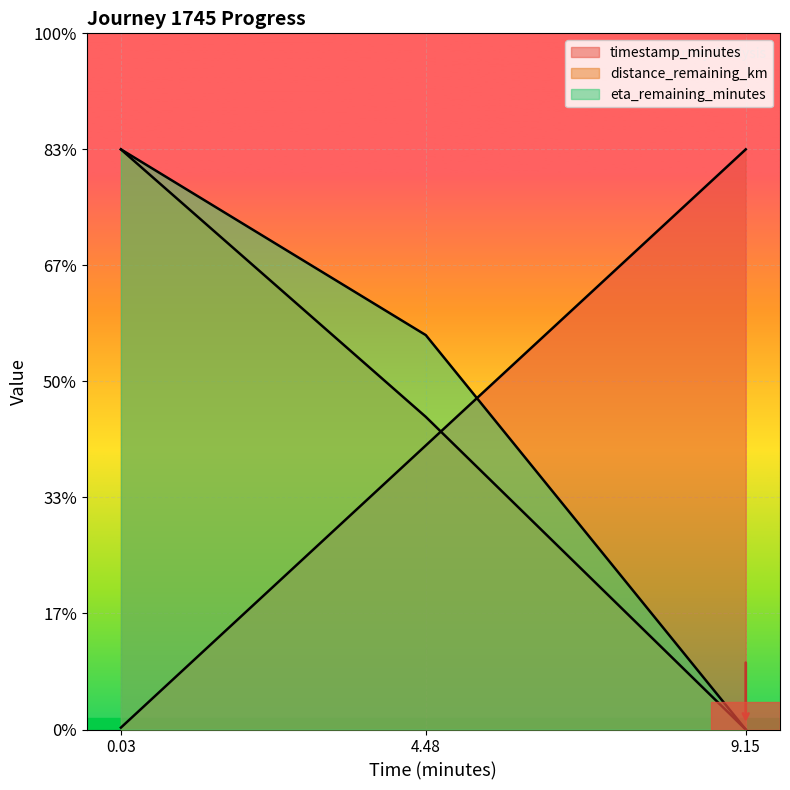

What position from the right is 9.15?

1